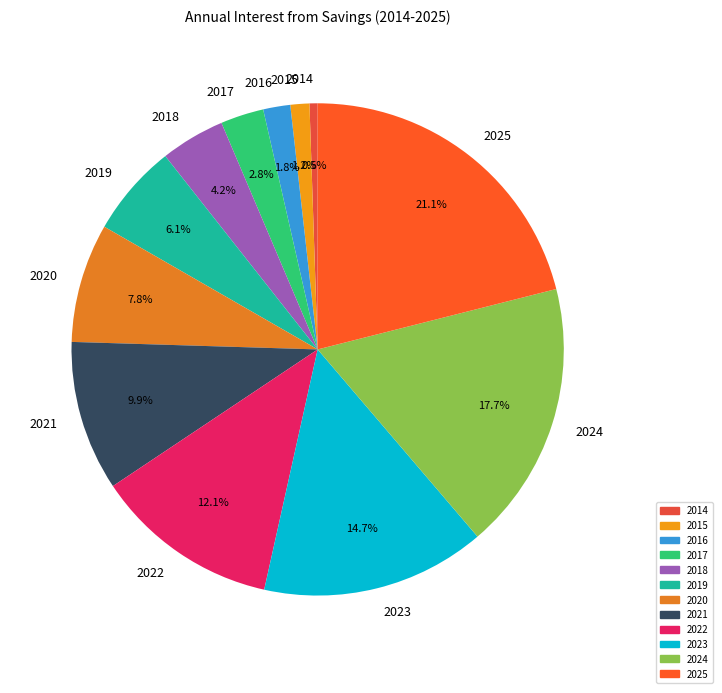

Is 2016 the majority of the pie?

No